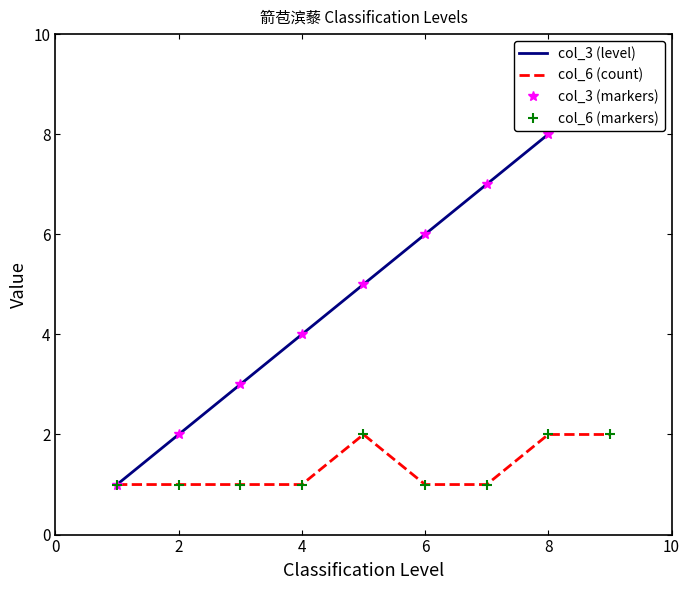

The col_3 (markers) series shows 4 at 8. True or false?

False